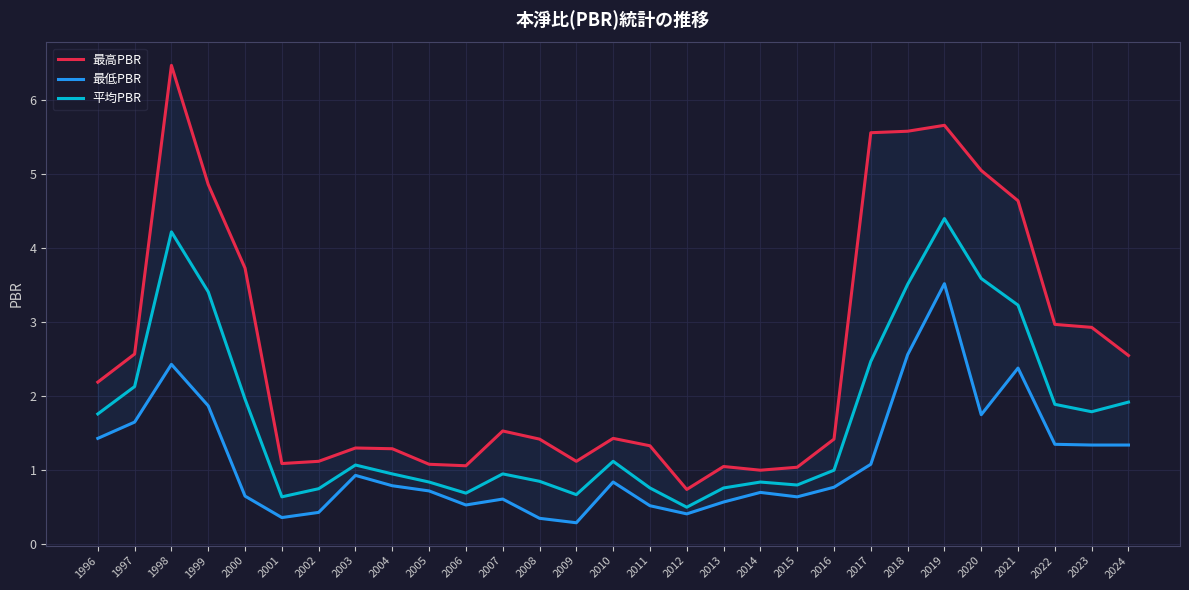

What is the difference between the maximum and minimum values in the 最低PBR series?

3.2